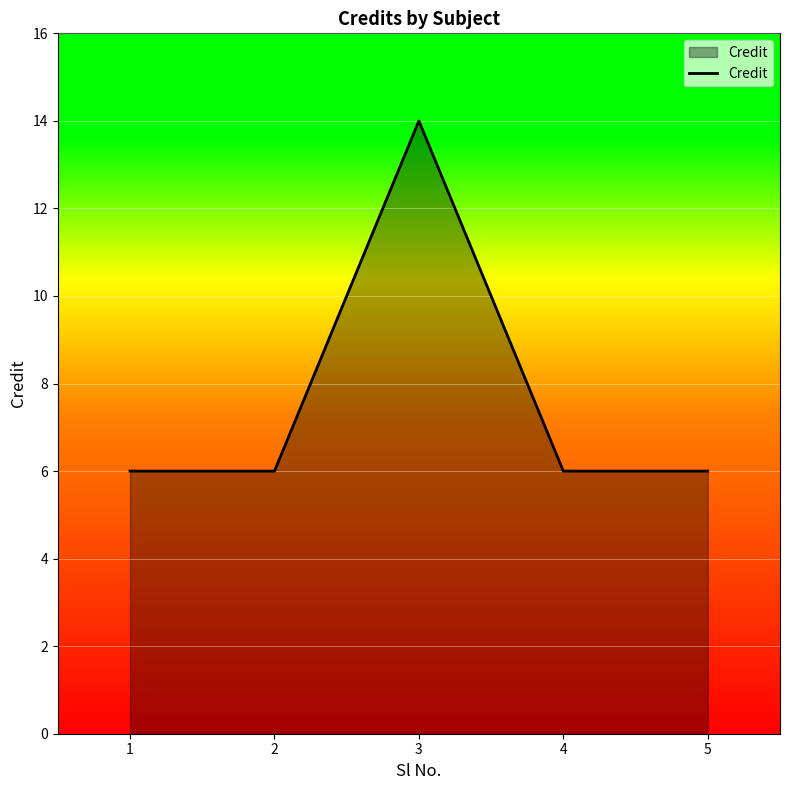

True or false: the data has more than 2 interior local peaks.

False